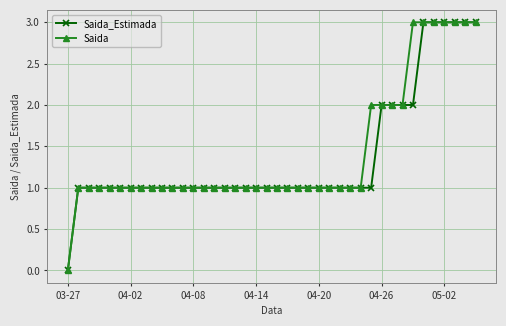

What is the greatest value displayed?

3